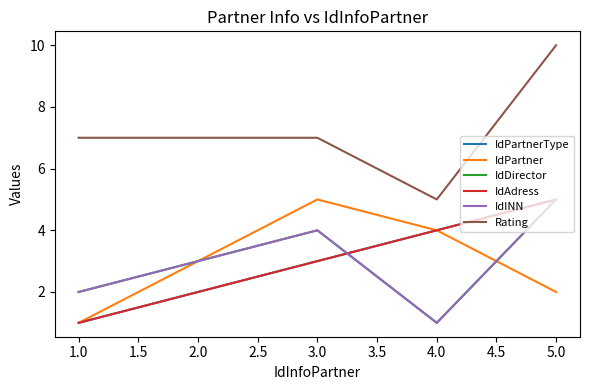

What is the average value of the IdPartnerType series?

3